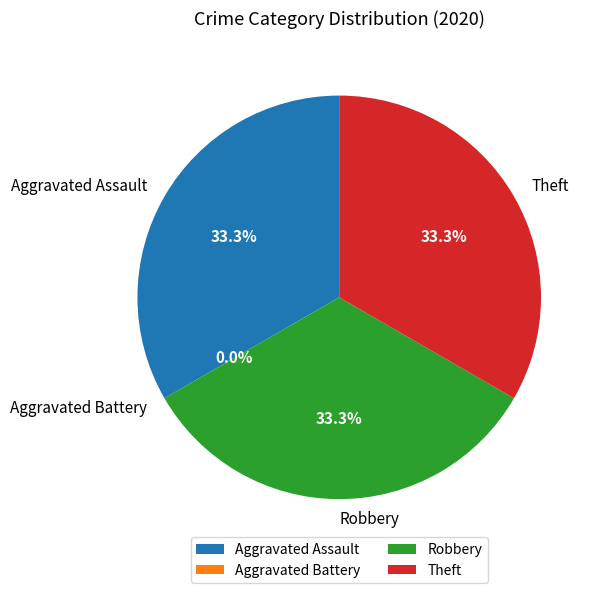

What percentage is the Theft slice, to the nearest percent?

33%